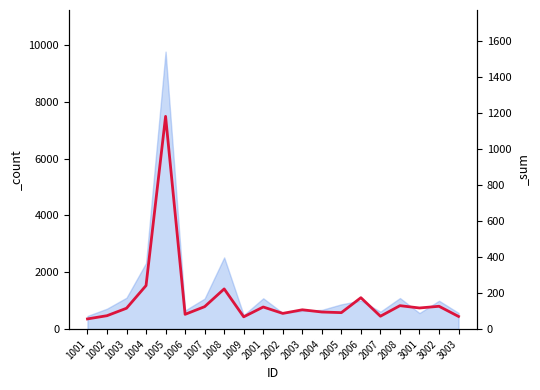

What is the sum of the _count values at 2003 and 2004?

1319.0